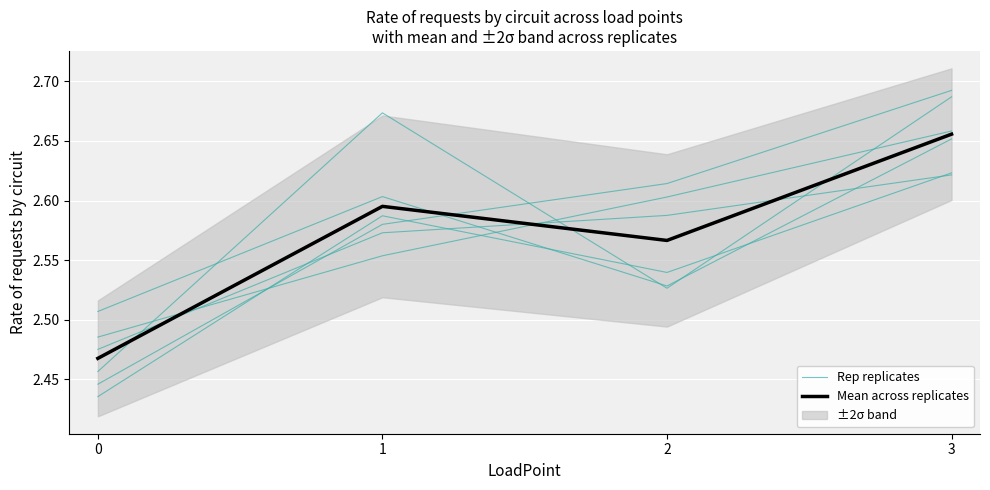

Reading left to right, list all the values displayed in this chart.

Rep replicates: 2.4	2.6	2.6	2.7
Mean across replicates: 2.5	2.6	2.6	2.7